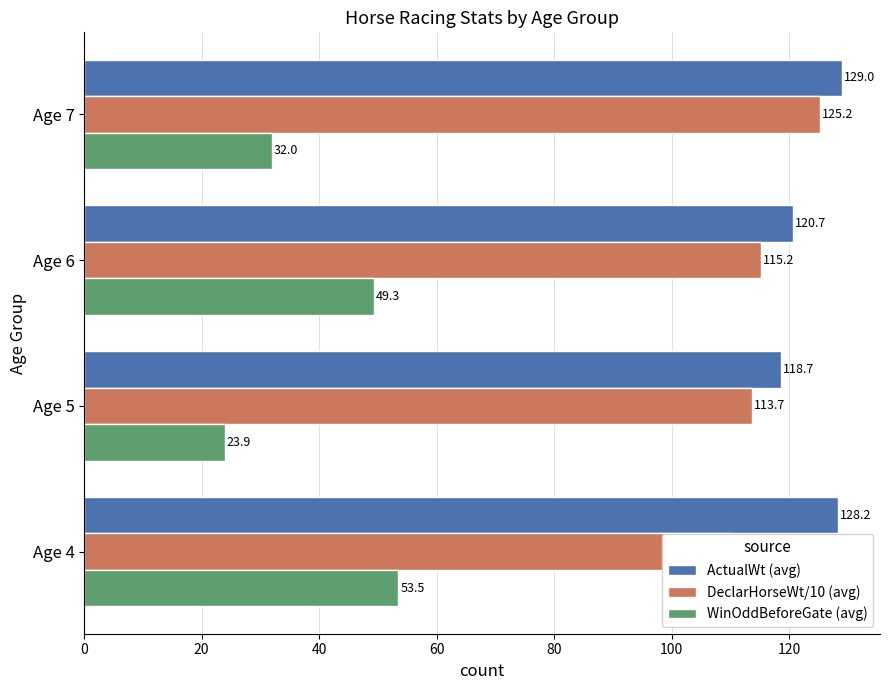

Reading left to right, list all the values displayed in this chart.

ActualWt (avg): 128.2	118.7	120.7	129.0
DeclarHorseWt/10 (avg): 110.2	113.7	115.2	125.2
WinOddBeforeGate (avg): 53.5	23.9	49.3	32.0